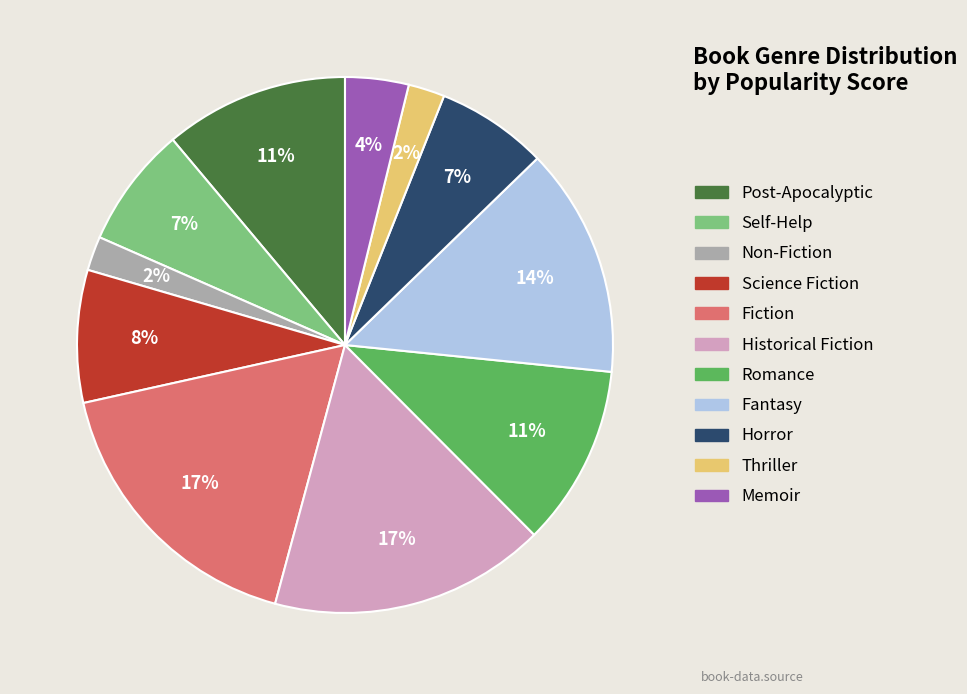

To the nearest percent, what percentage of the pie is Historical Fiction?

17%